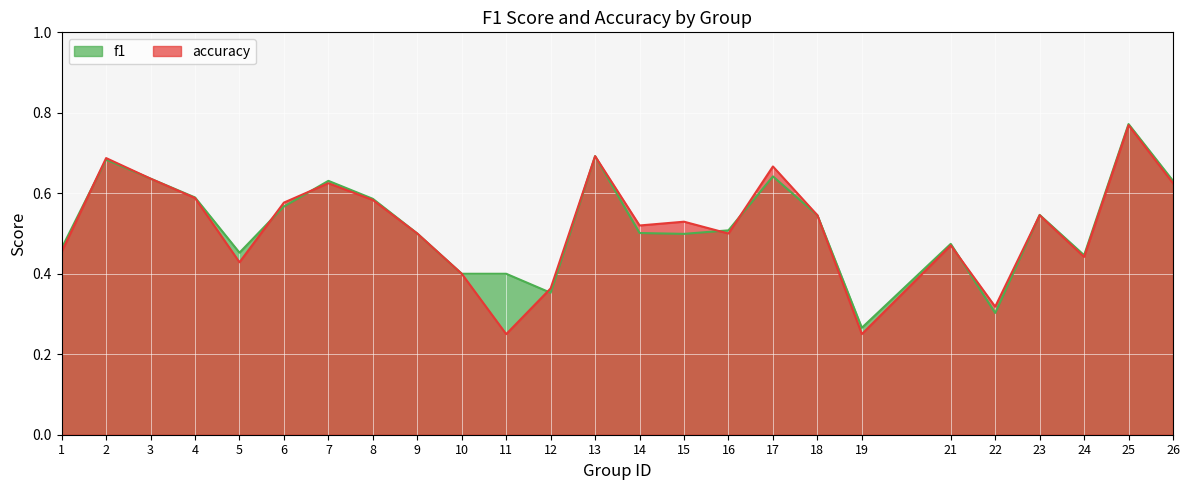

List the series in order of their overall mean, lowest first.

accuracy, f1